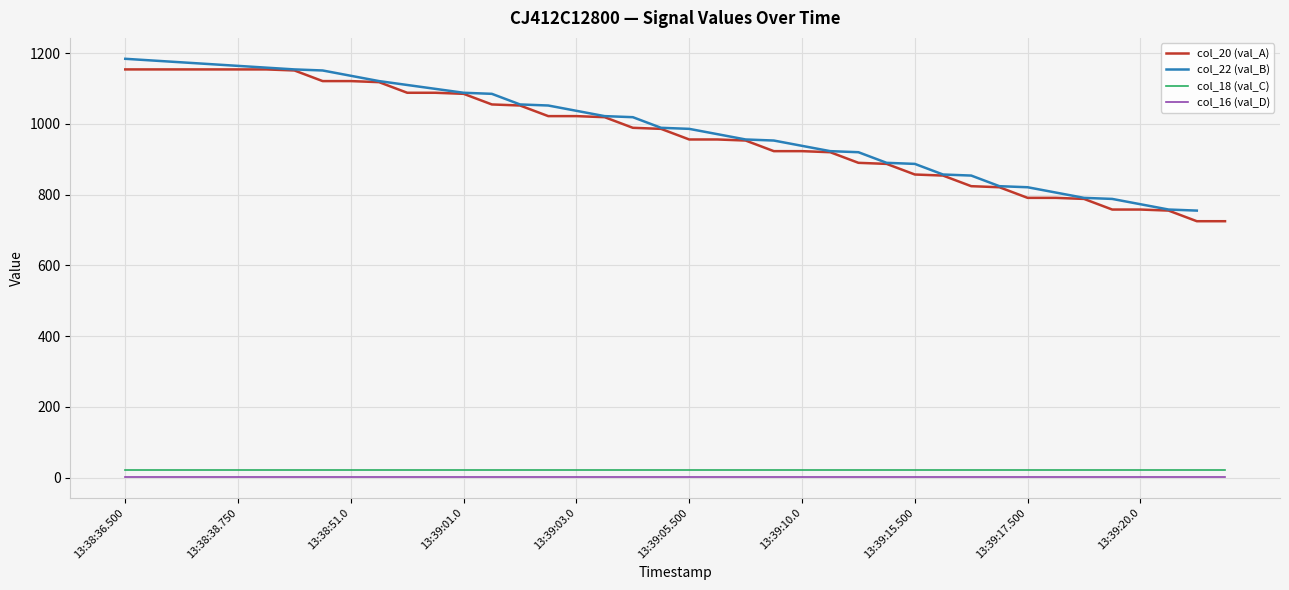

The col_18 (val_C) series shows 21 at 13:38:36.500. True or false?

True